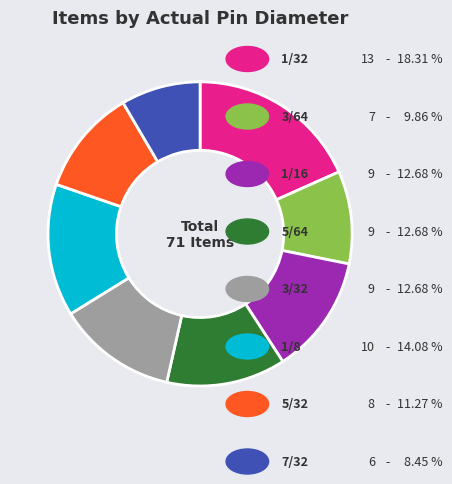

Is there a majority slice in this chart?

No